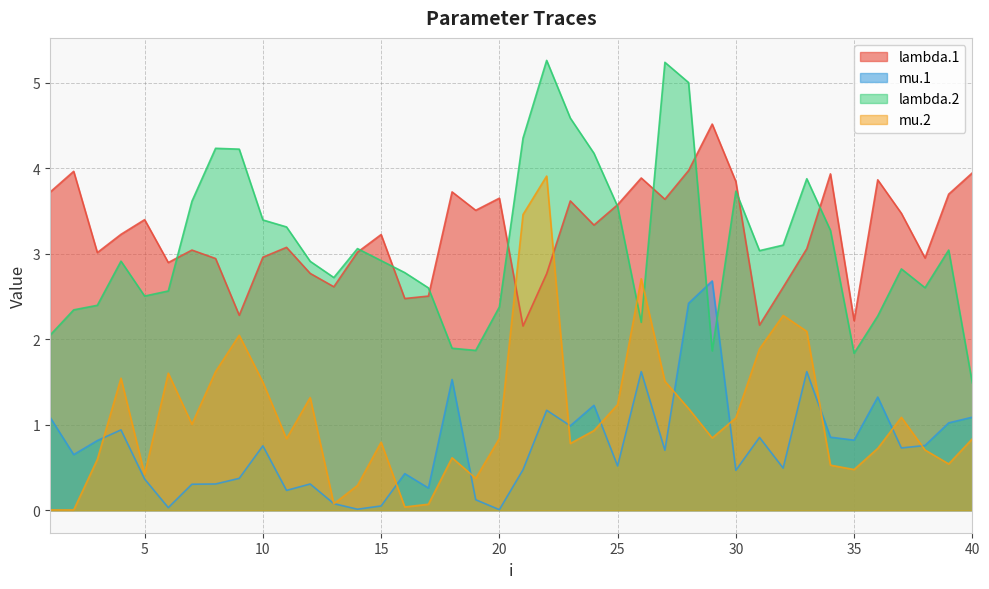

What is the value of the mu.2 point at the 25th from the left?

1.2